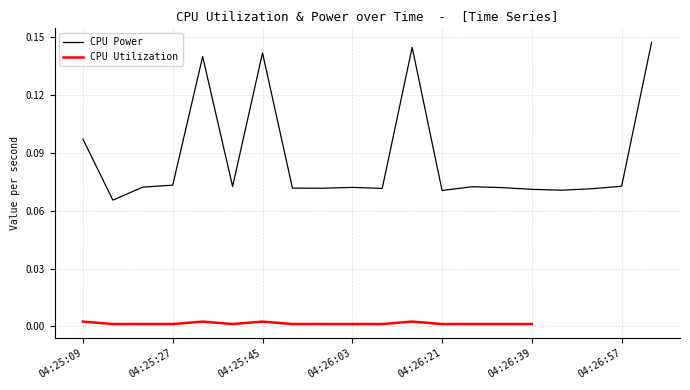

Where is the first local minimum?

CPU Power